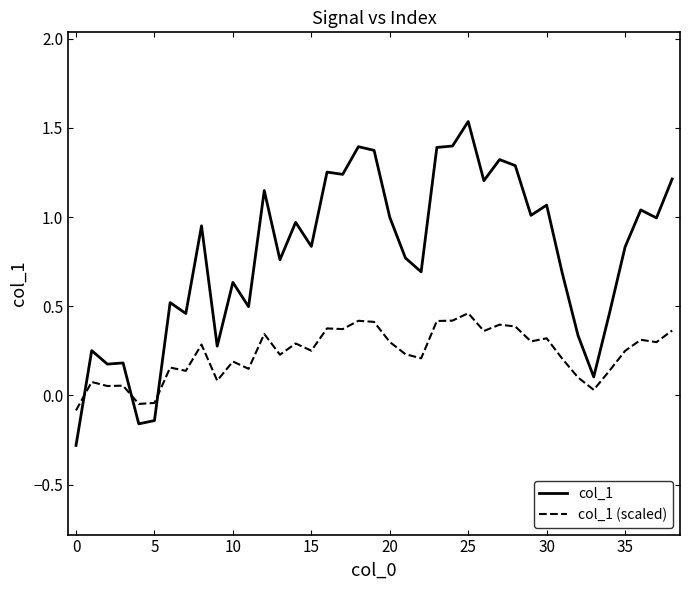

What is the minimum value for col_1?

-0.3